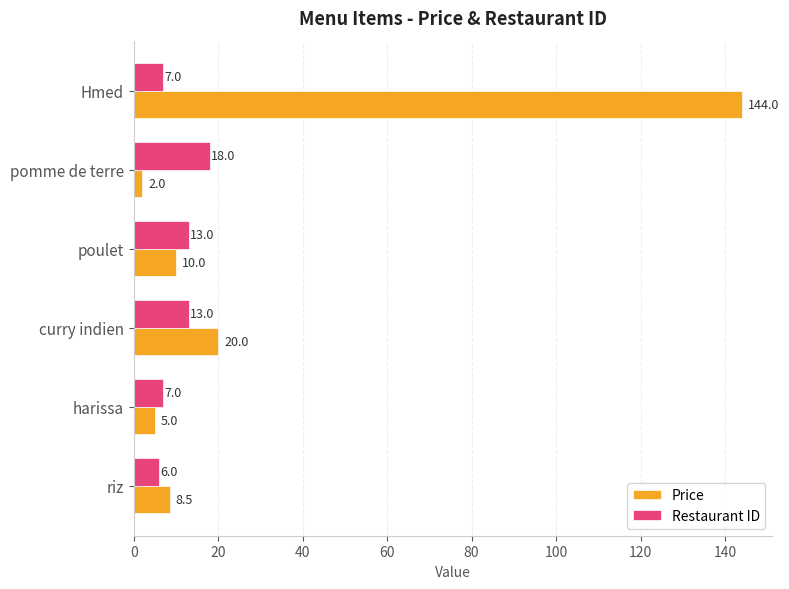

What are all the series names shown in the legend?

Price, Restaurant ID